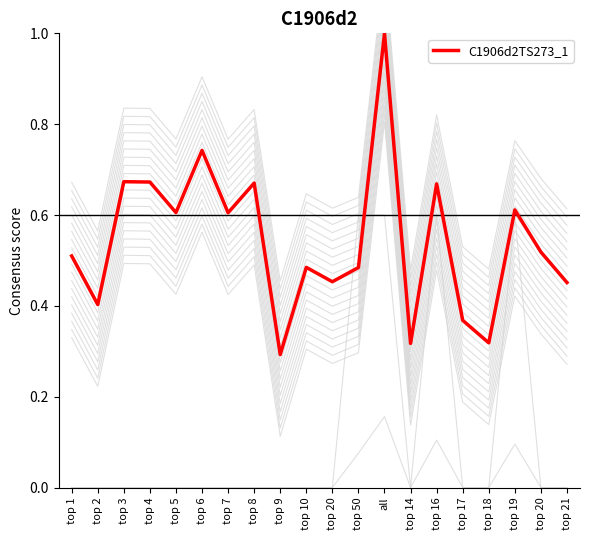

How many lines are shown in the chart?

1